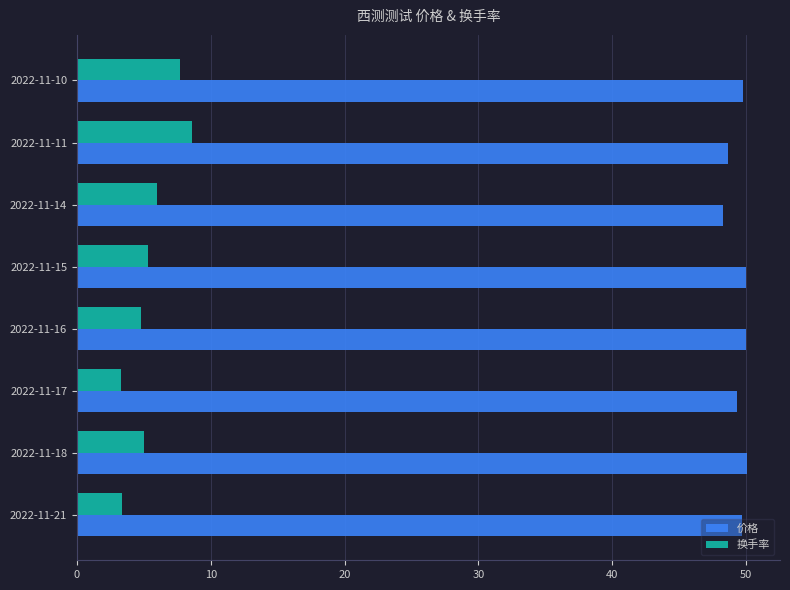

List the series in order of their overall mean, highest first.

价格, 换手率